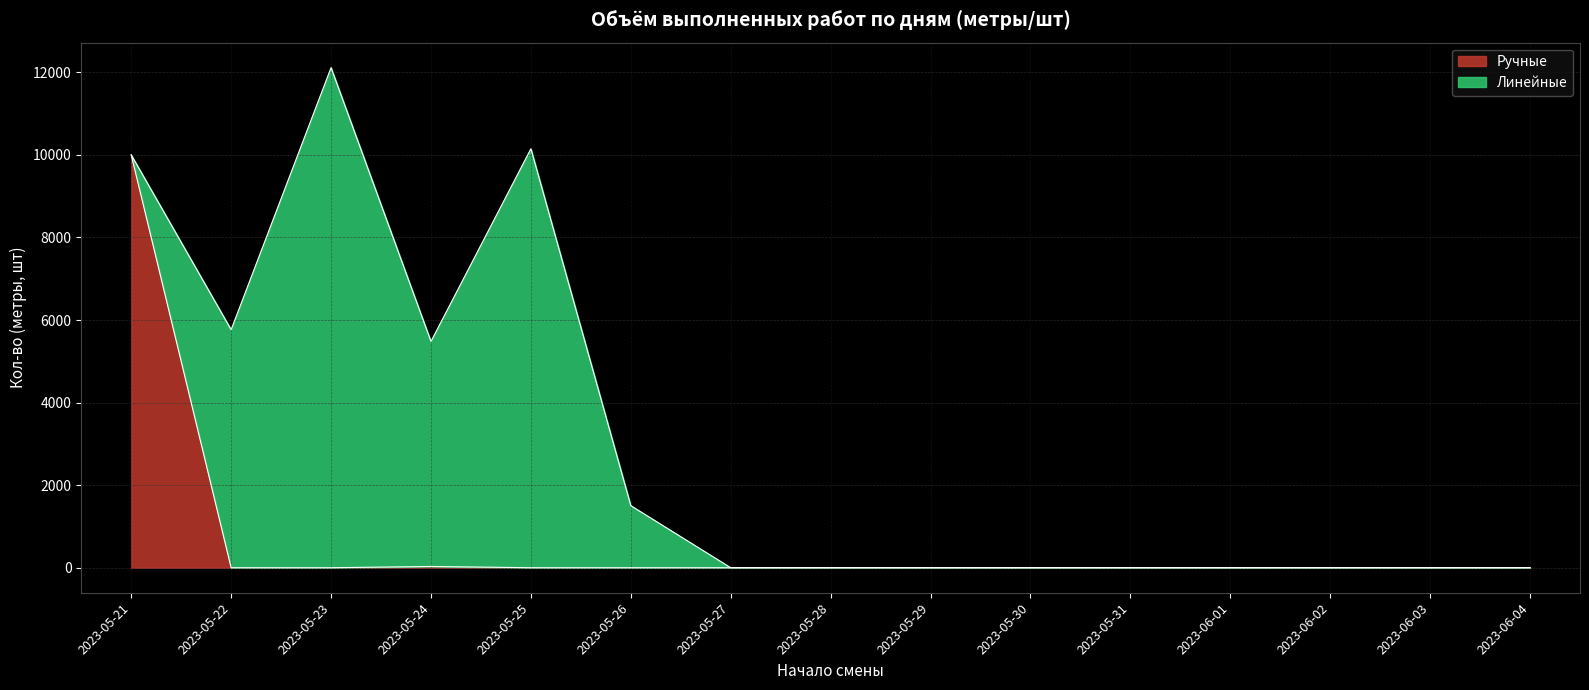

List the labels in order of value, smallest first.

2023-05-22, 2023-05-23, 2023-05-25, 2023-05-26, 2023-05-27, 2023-05-28, 2023-05-29, 2023-05-30, 2023-05-31, 2023-06-01, 2023-06-02, 2023-06-03, 2023-06-04, 2023-05-24, 2023-05-21